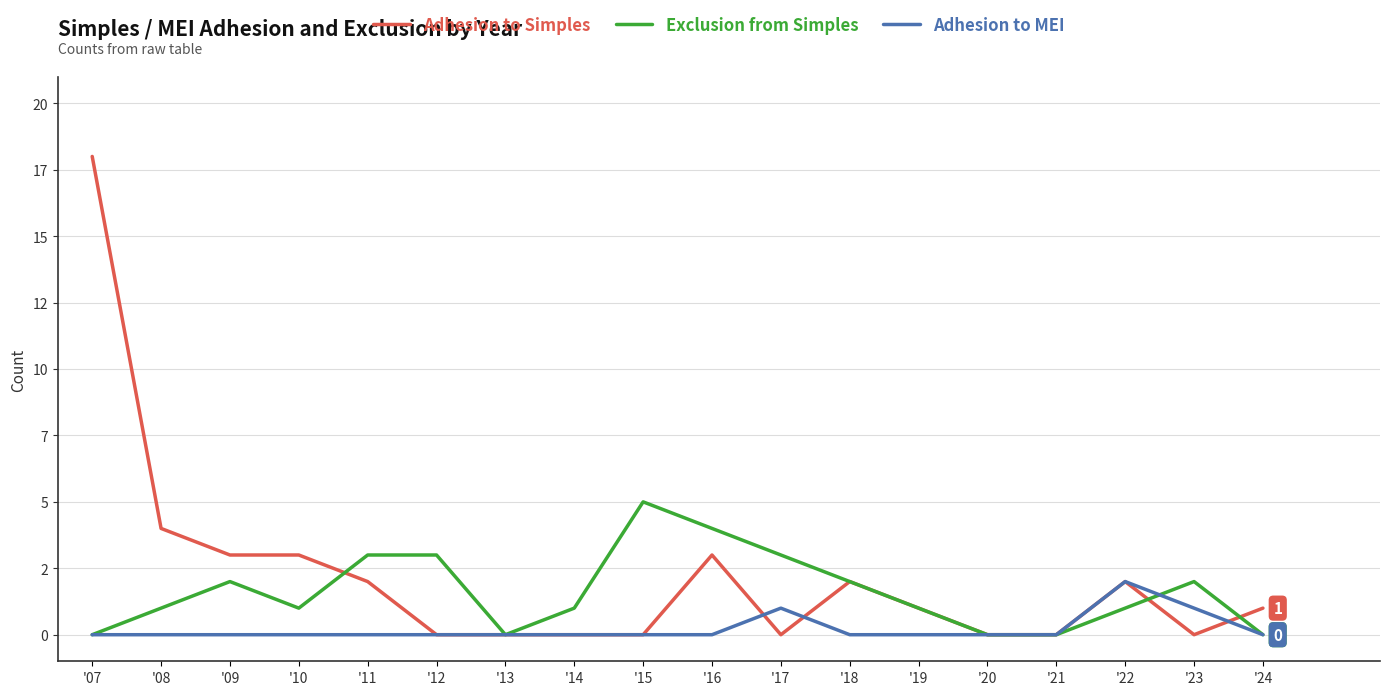

Which series has the largest total across all categories?

Adhesion to Simples